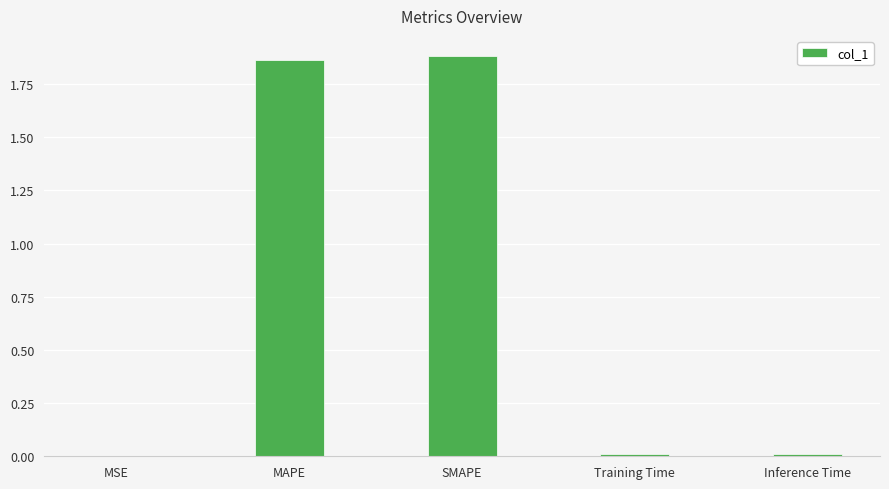

The chart shows a value of 0.0 at Inference Time. True or false?

True